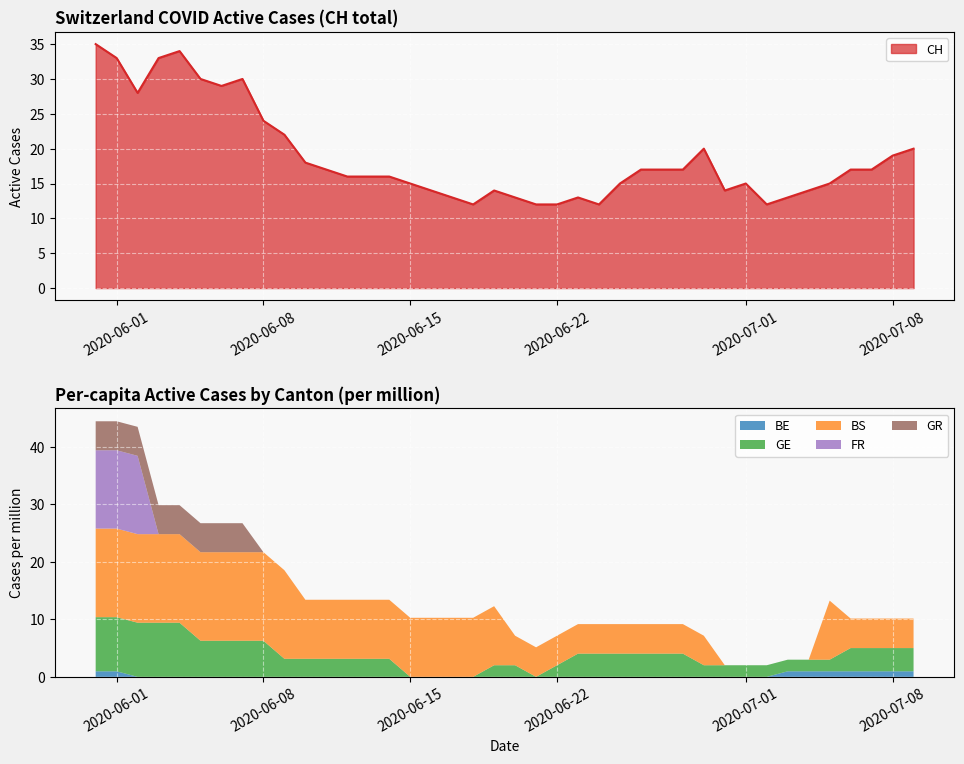

Rank the series at 8 from lowest to highest value.

BE_pc, FR_pc, GR_pc, GE_pc, BS_pc, CH